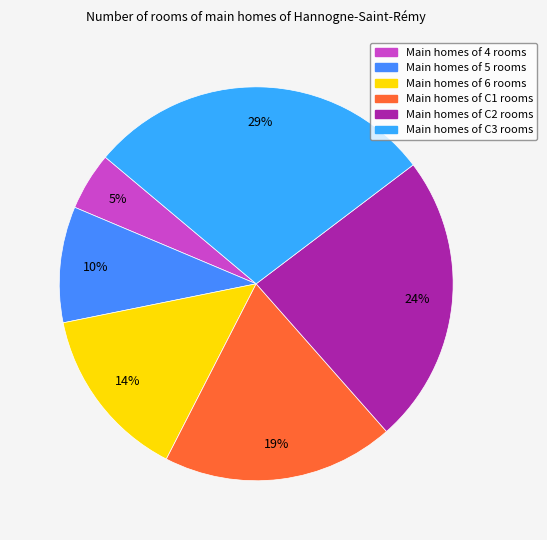

Count the number of slices in the pie.

6